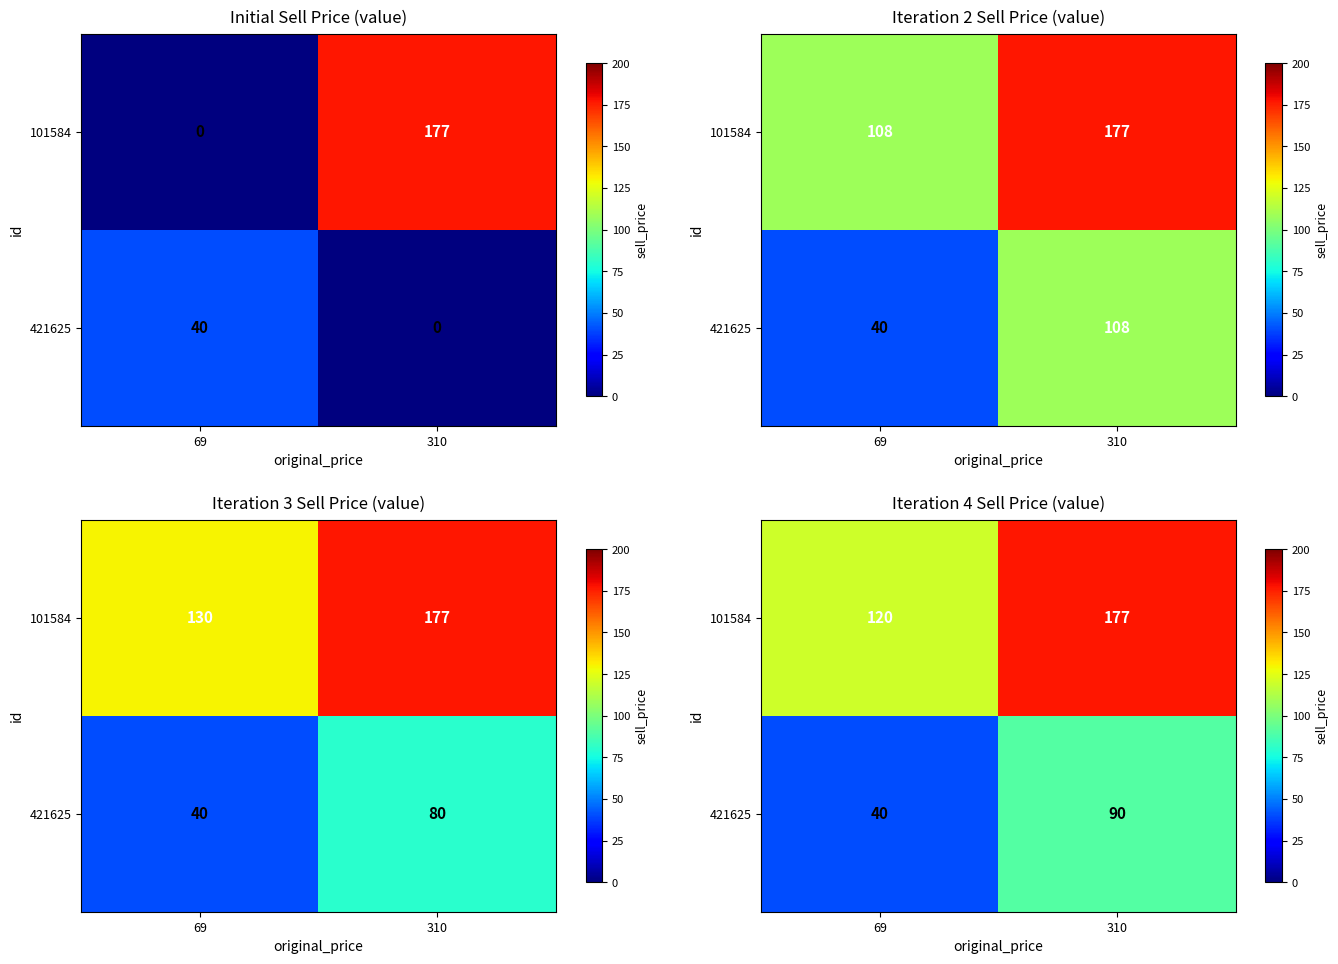

Is it true that 101584 equals 75 at 69?

False